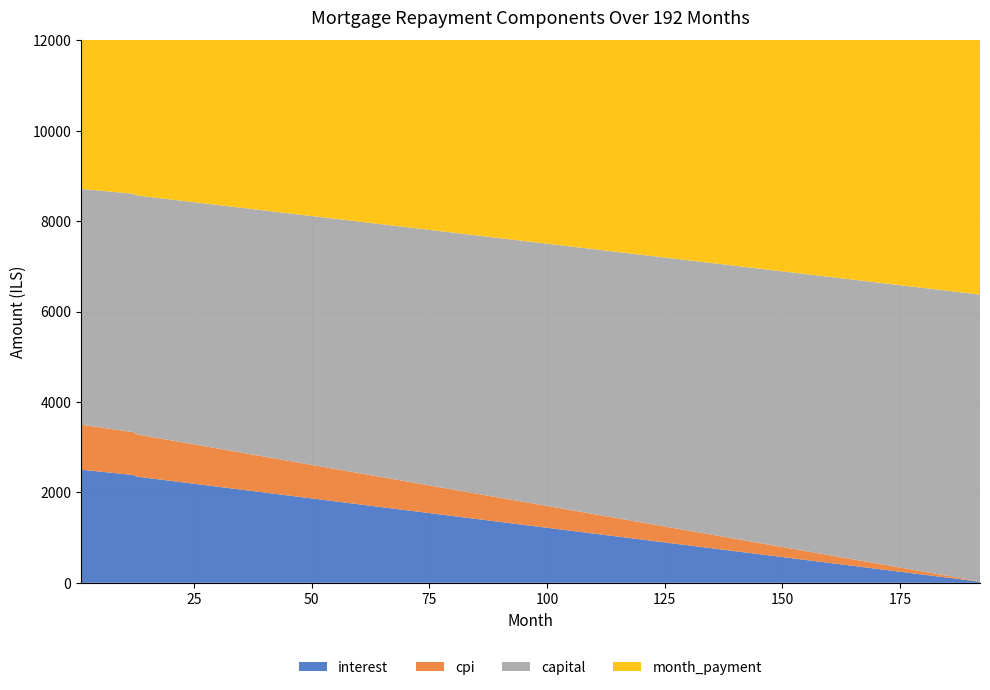

Reading right to left, extract all data points from this chart.

interest: 192=25.0	180=211.5	168=393.2	156=570.4	144=743.1	132=911.6	120=1075.9	108=1236.1	96=1392.5	84=1545.0	72=1693.9	60=1839.1	48=1980.9	36=2119.2	24=2253.9	12=2385.2	1=2502.5
cpi: 192=5.0	180=64.1	168=139.5	156=212.7	144=283.8	132=352.9	120=420.1	108=485.5	96=549.1	84=611.0	72=671.2	60=729.8	48=786.8	36=842.3	24=896.2	12=948.8	1=995.8
capital: 192=6345.0	180=6264.6	168=6185.6	156=6107.9	144=6031.5	132=5956.3	120=5882.4	108=5809.7	96=5738.3	84=5668.1	72=5599.1	60=5531.3	48=5464.6	36=5399.2	24=5334.8	12=5271.2	1=5213.5
month_payment: 192=6430.0	180=6526.2	168=6620.1	156=6711.8	144=6801.3	132=6888.7	120=6974.1	108=7057.5	96=7139.0	84=7218.6	72=7296.3	60=7372.1	48=7446.1	36=7518.3	24=7588.7	12=7656.4	1=7716.0